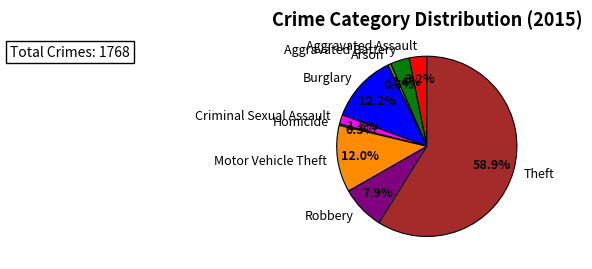

What percentage is NOT represented by Motor Vehicle Theft?

88.0%